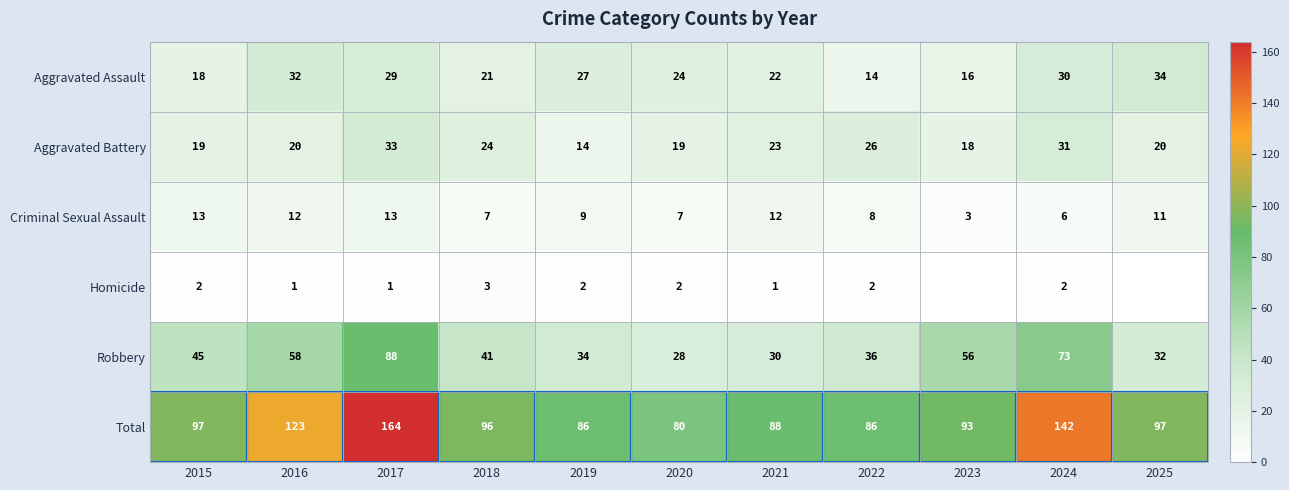

How many data points in Total are less than 96?

5